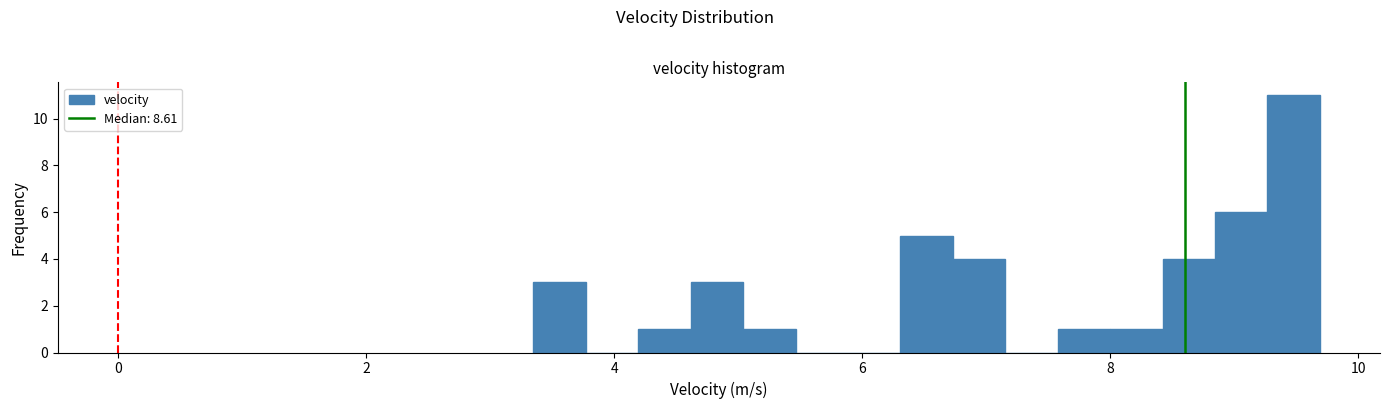

Read against the x-axis, roughly where is the centre of the tallest bar?

9.4